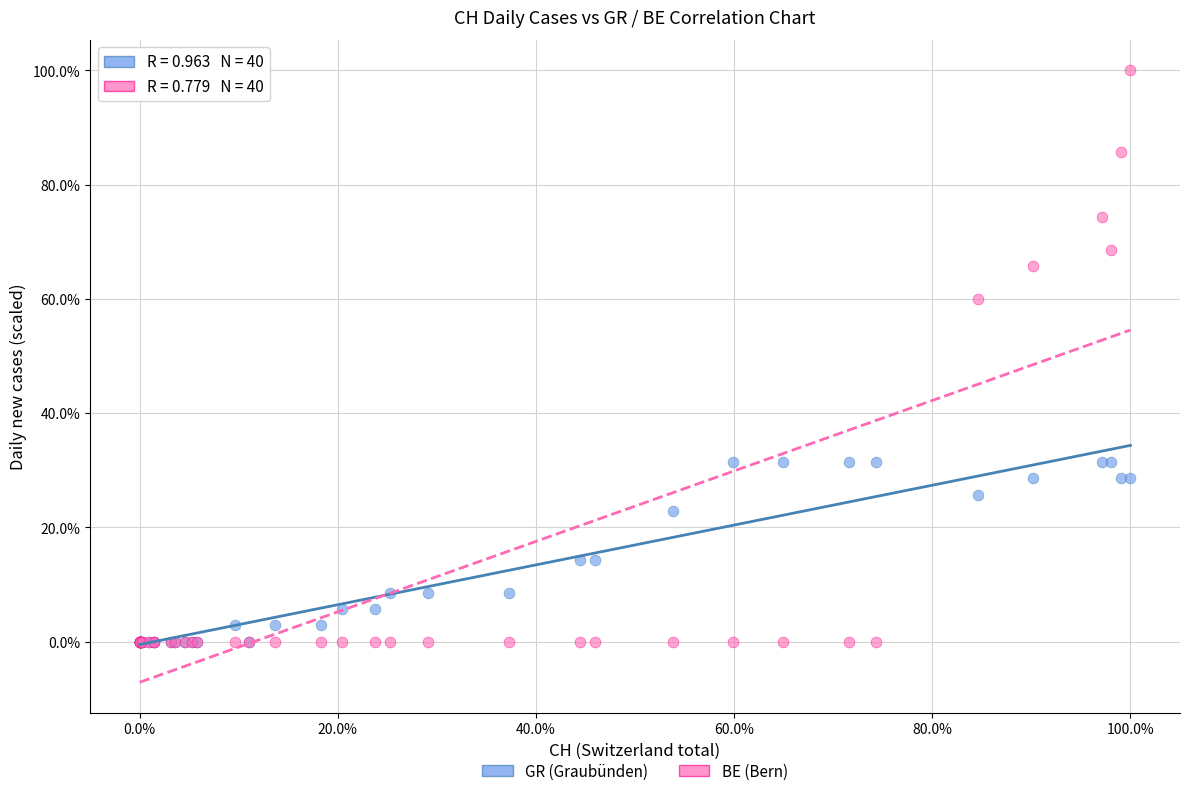

In the BE (Bern) series, what Y value is closest to 50?

60.0